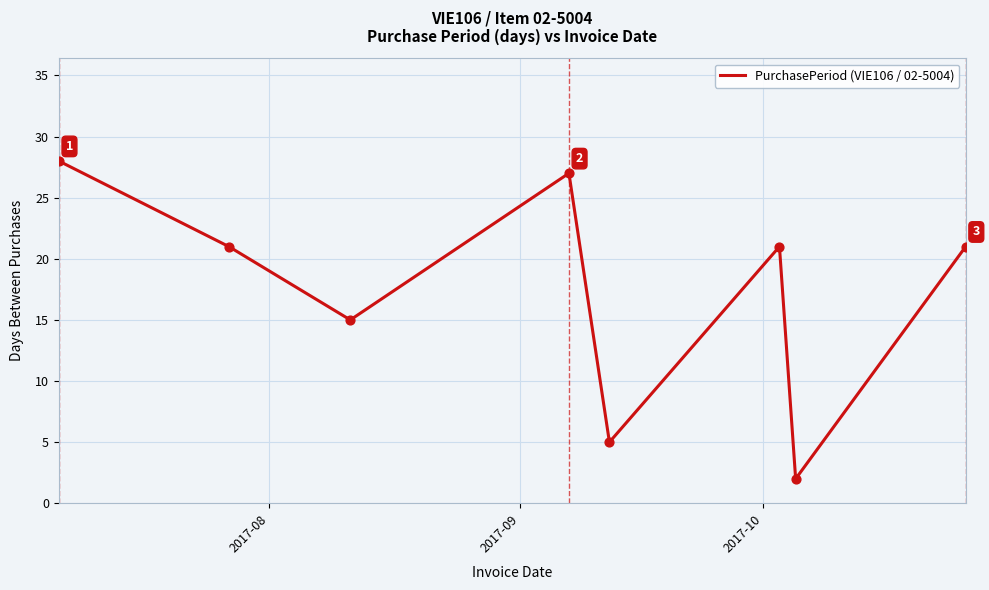

How many interior local peaks (higher than both neighbors) does the data have?

2